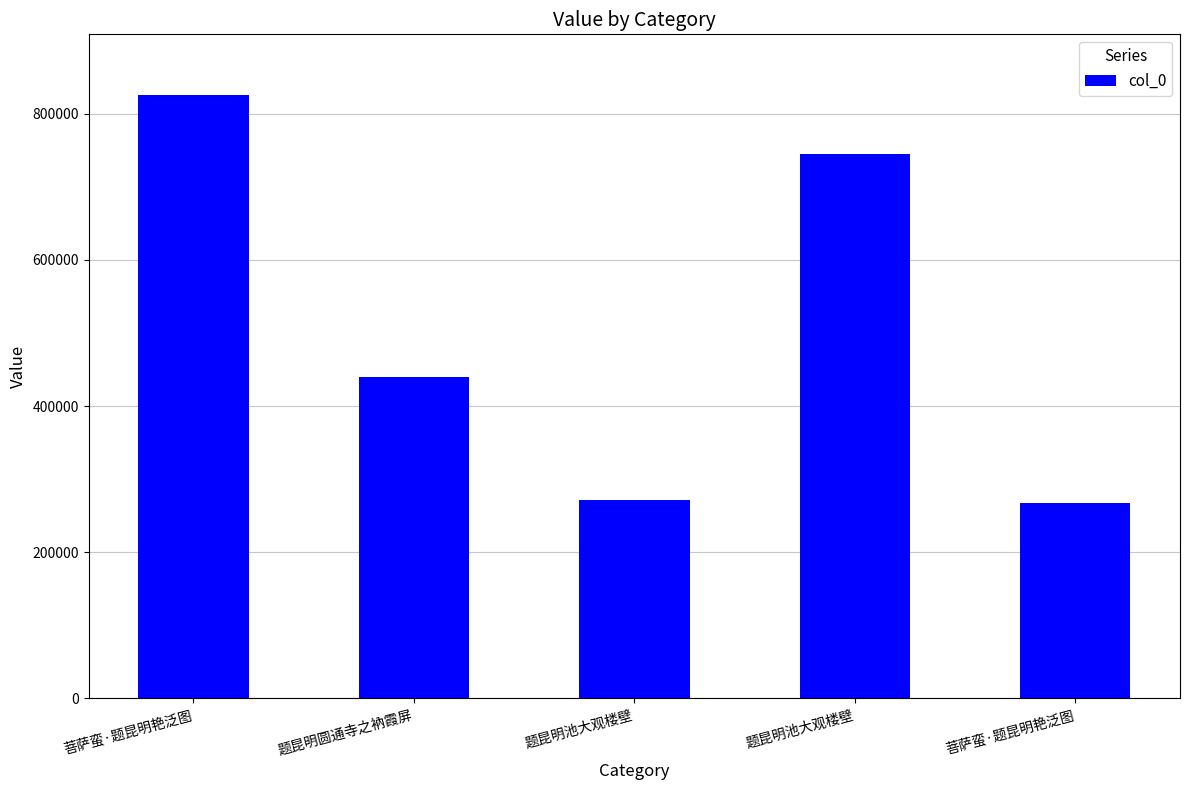

How many series are shown in this chart?

1